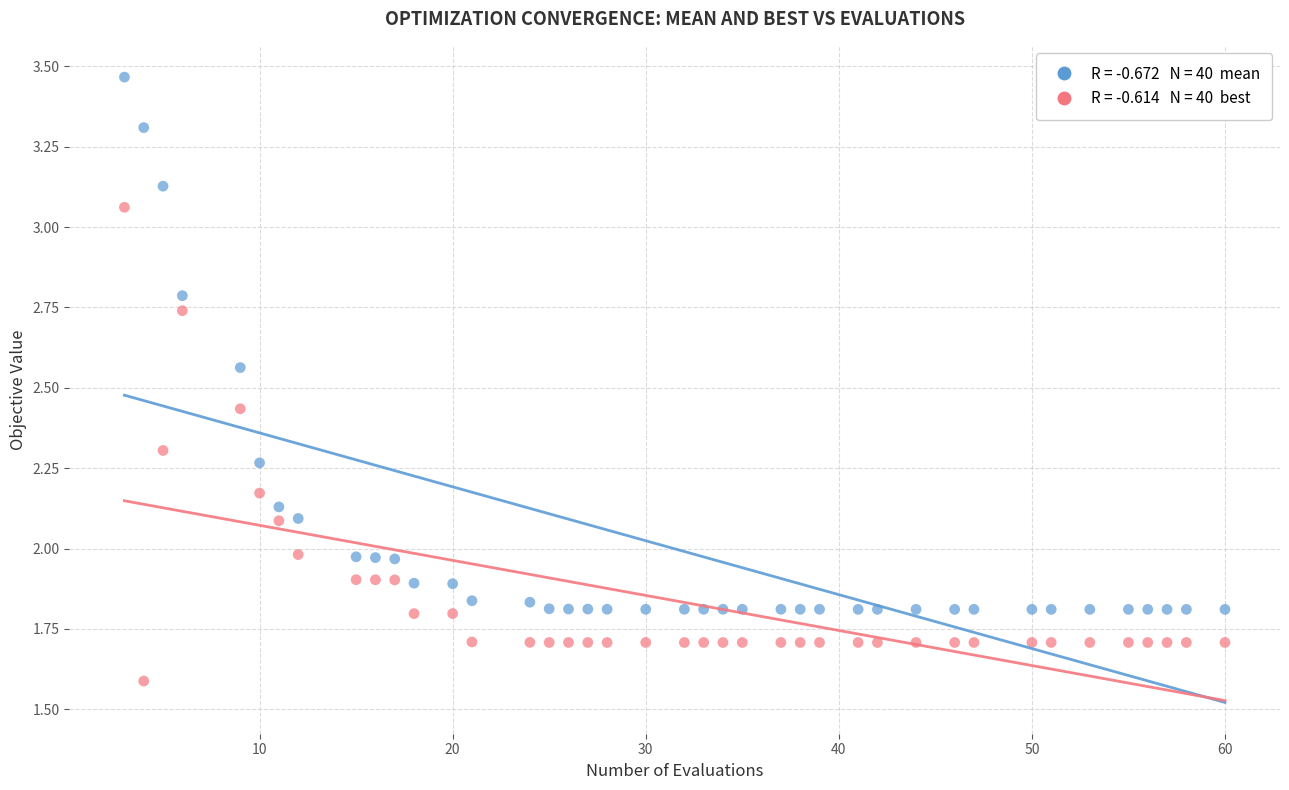

Across all data points, what is the range of Y values (max minus min)?

1.9